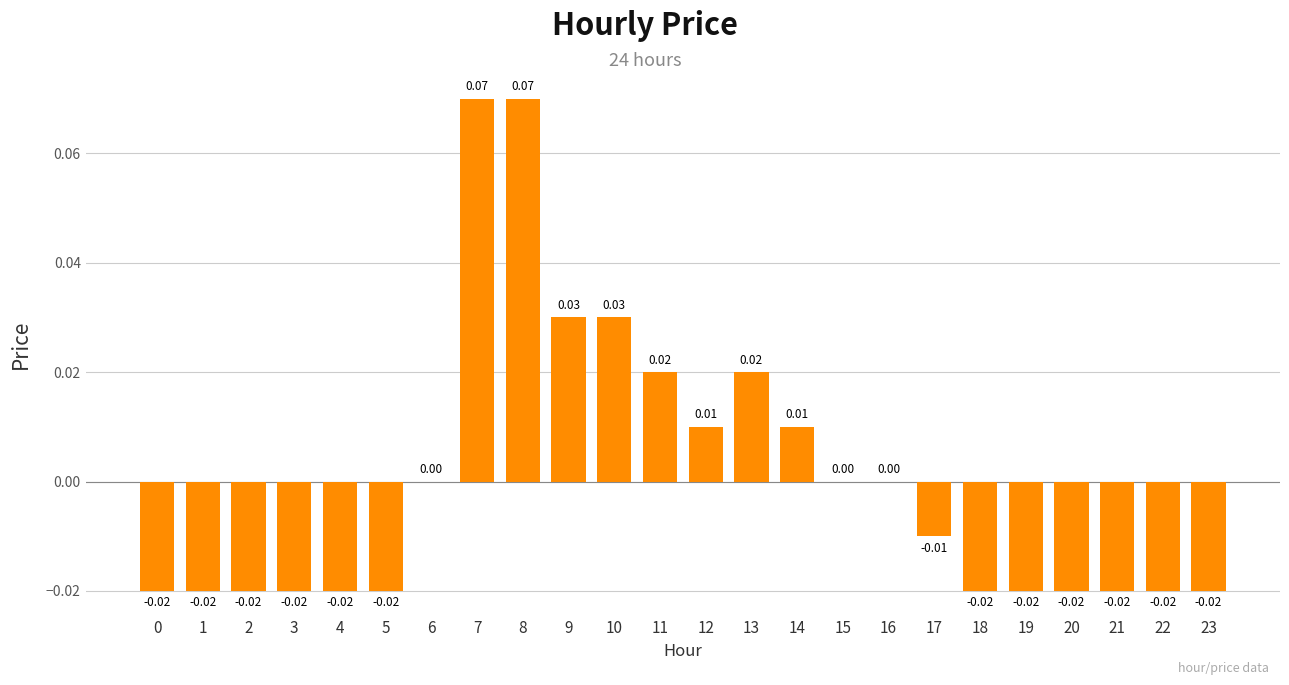

Which has a higher value, 11 or 22?

11